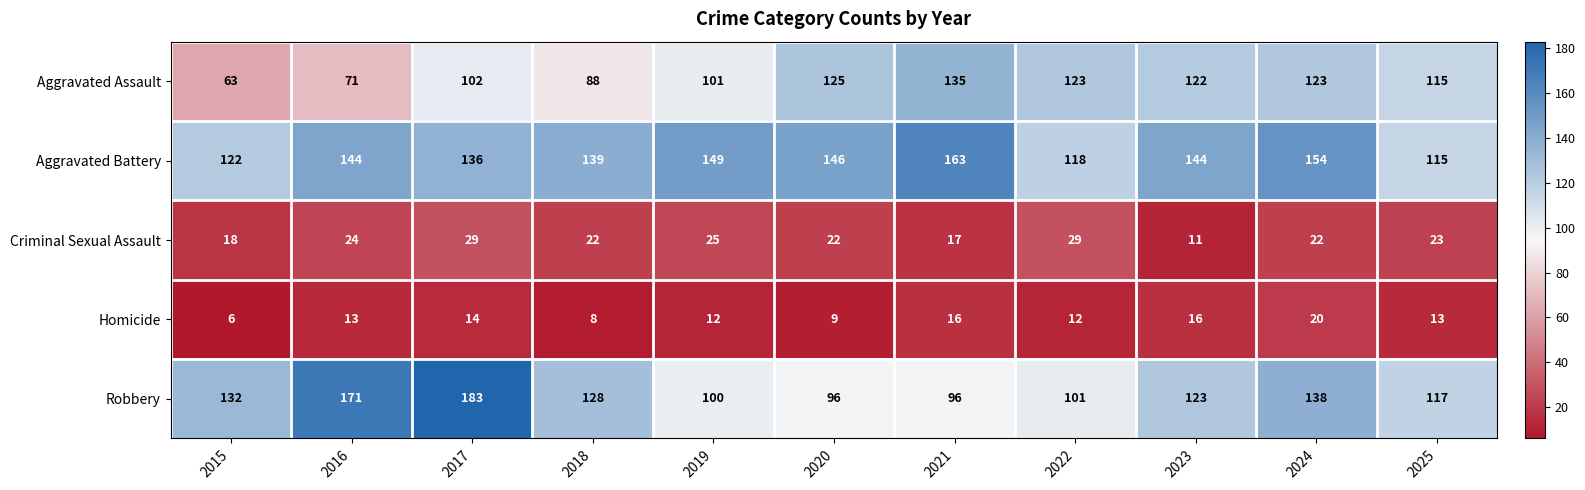

Which series has the widest spread of values?

Robbery